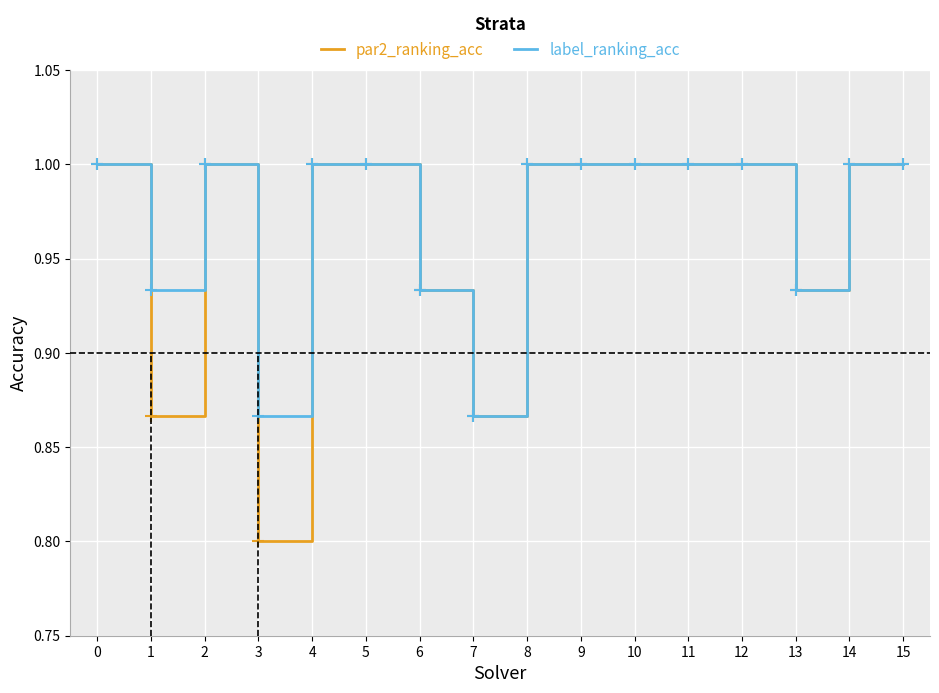

What is the difference between the maximum and minimum values in the label_ranking_acc series?

0.1